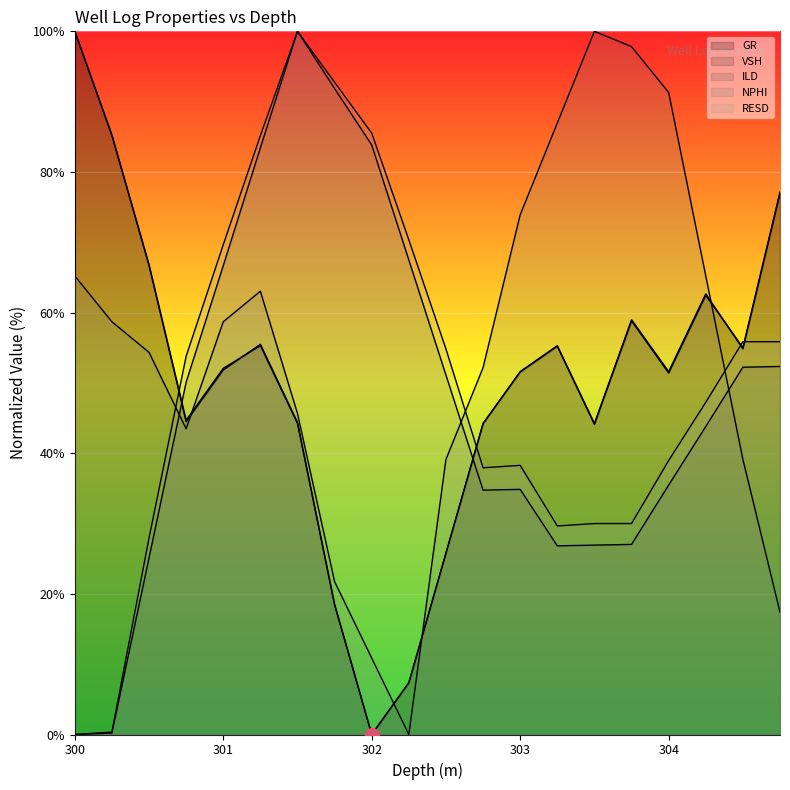

The value of VSH at 304.0 is 85.4. True or false?

False